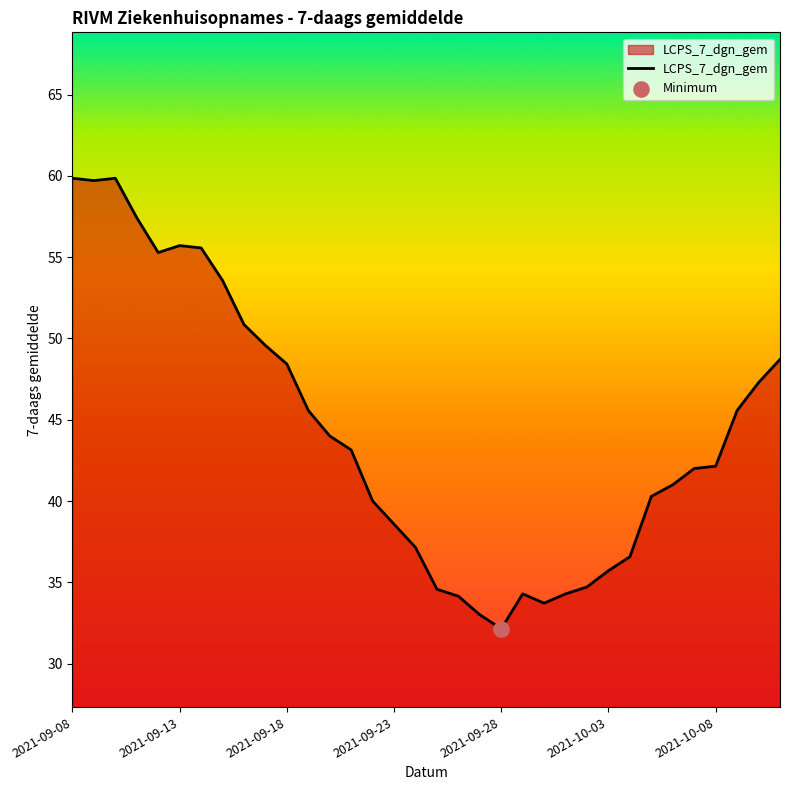

What is the maximum value shown in the chart?

59.9